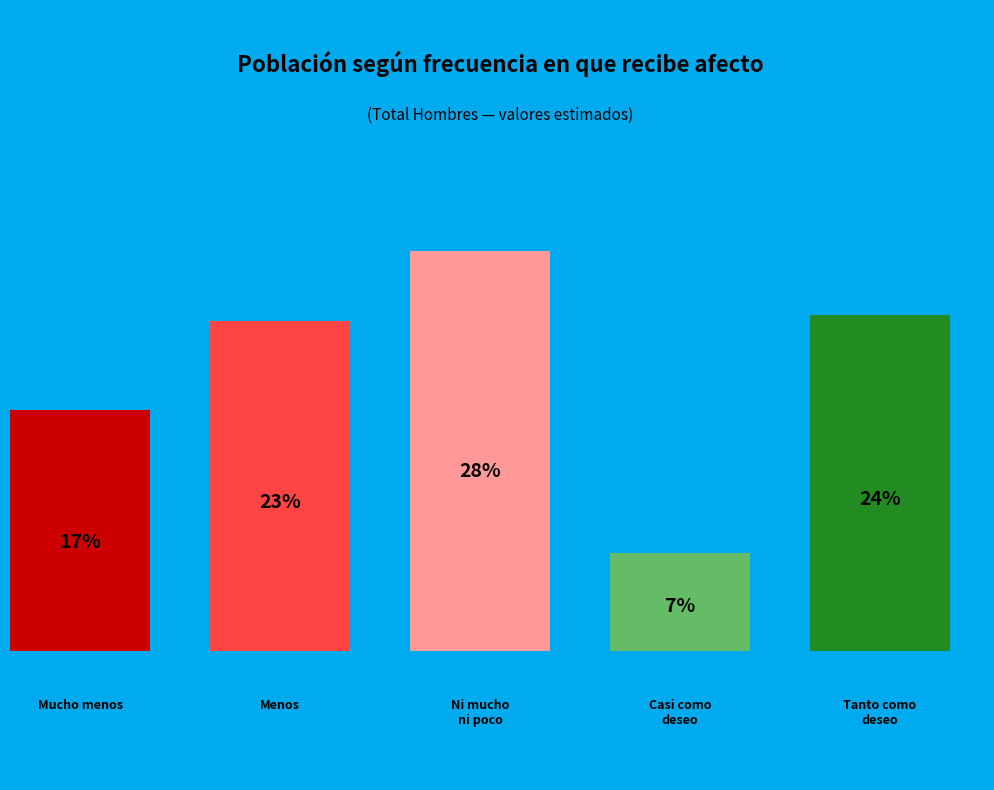

To the nearest percent, what is the combined percentage of Mucho menos de lo que deseo and Tanto como deseo?

41%